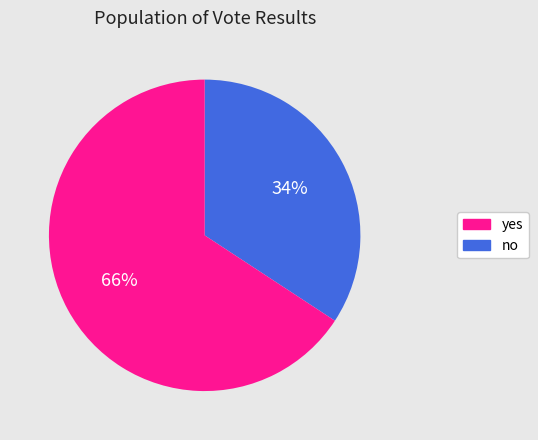

Does any single category account for the majority?

Yes